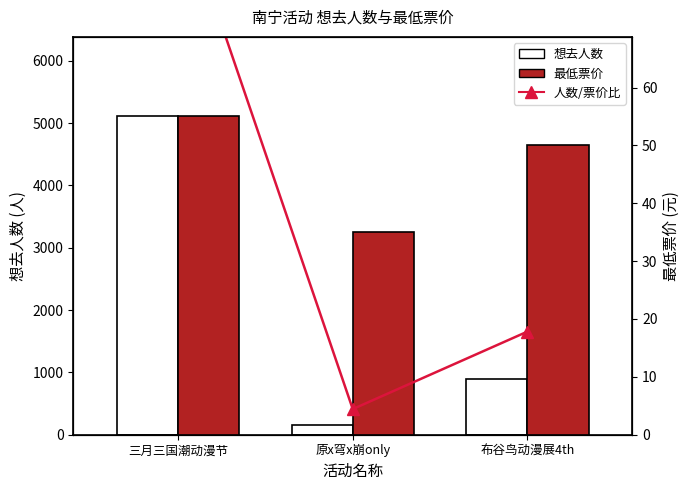

Does the chart contain any negative values?

No